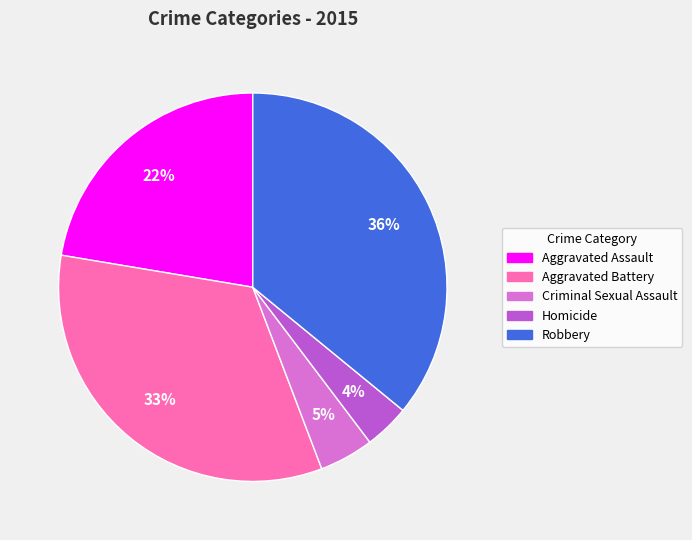

Combined, do Criminal Sexual Assault and Homicide account for over 50%?

No